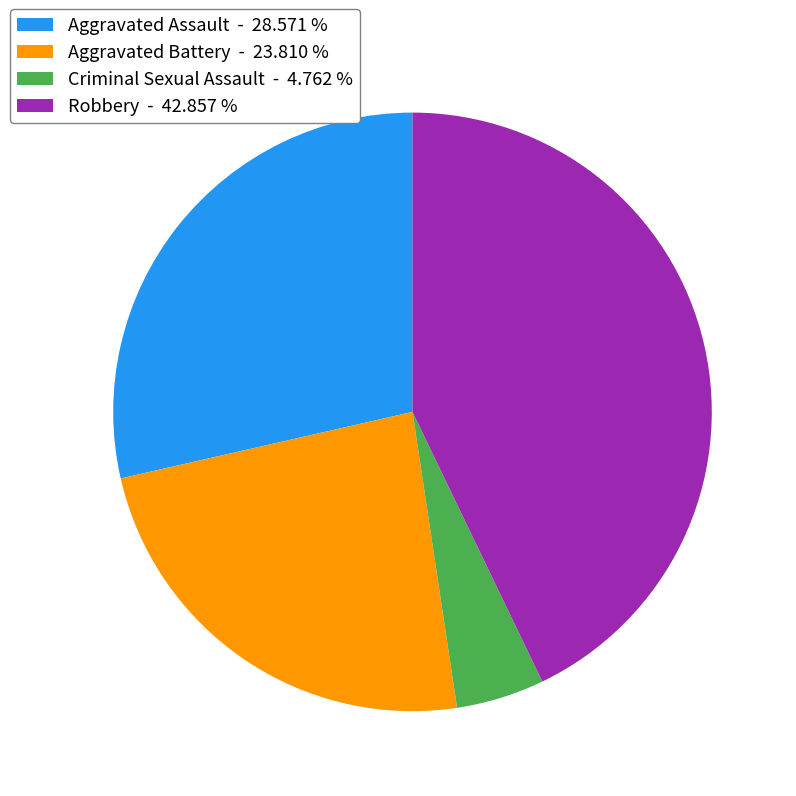

What is the smallest slice in the pie chart?

Criminal Sexual Assault